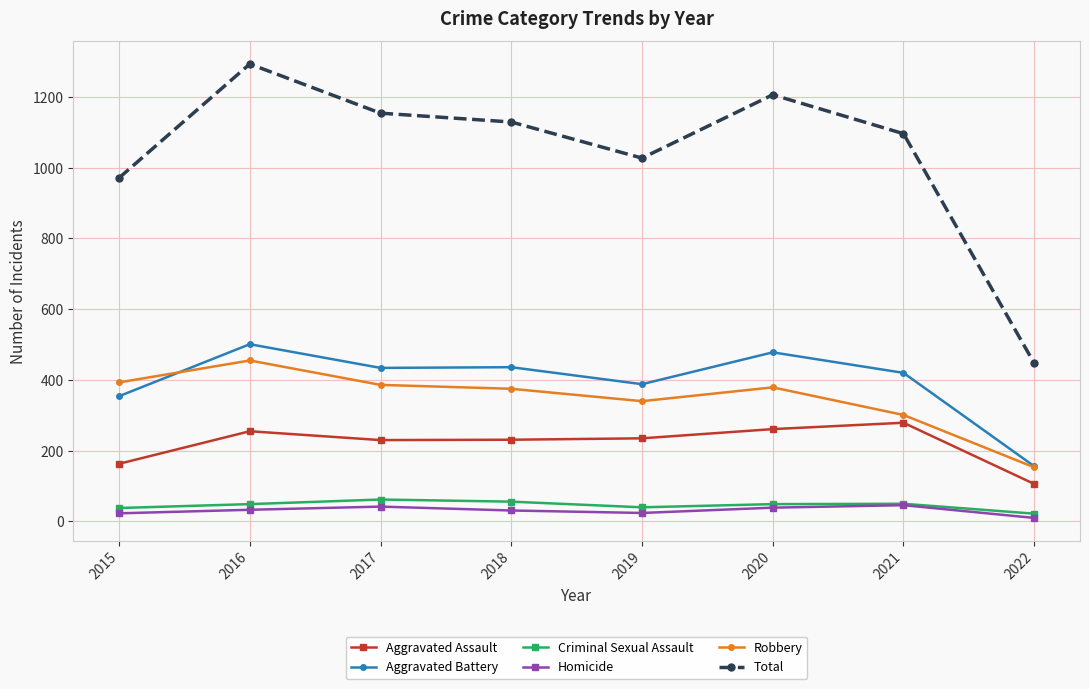

True or false: Total and Aggravated Assault cross at least once.

False